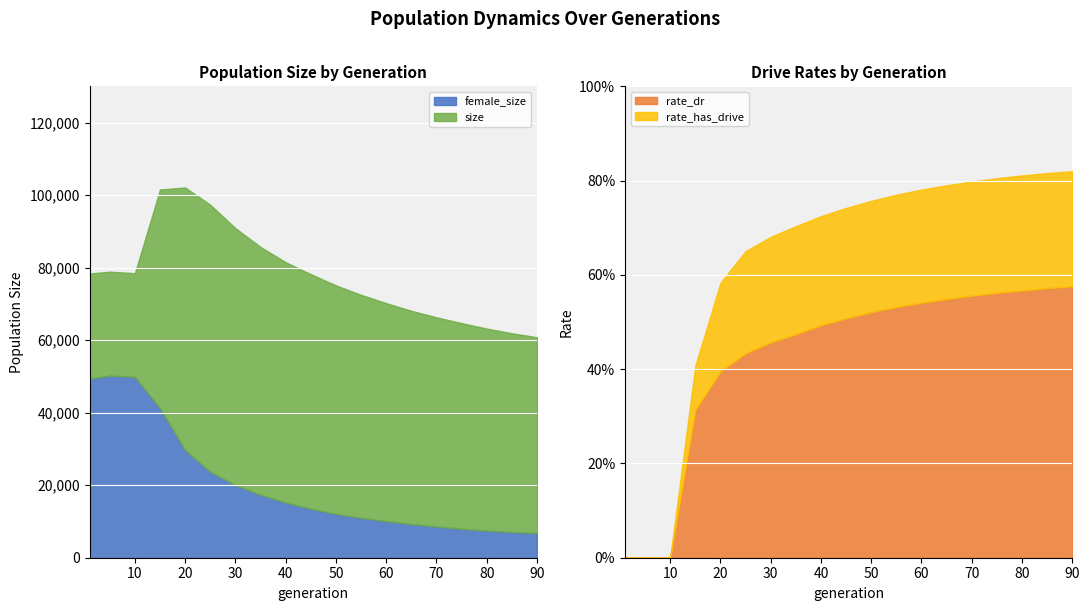

True or false: female_size has more than 0 interior local peaks.

True